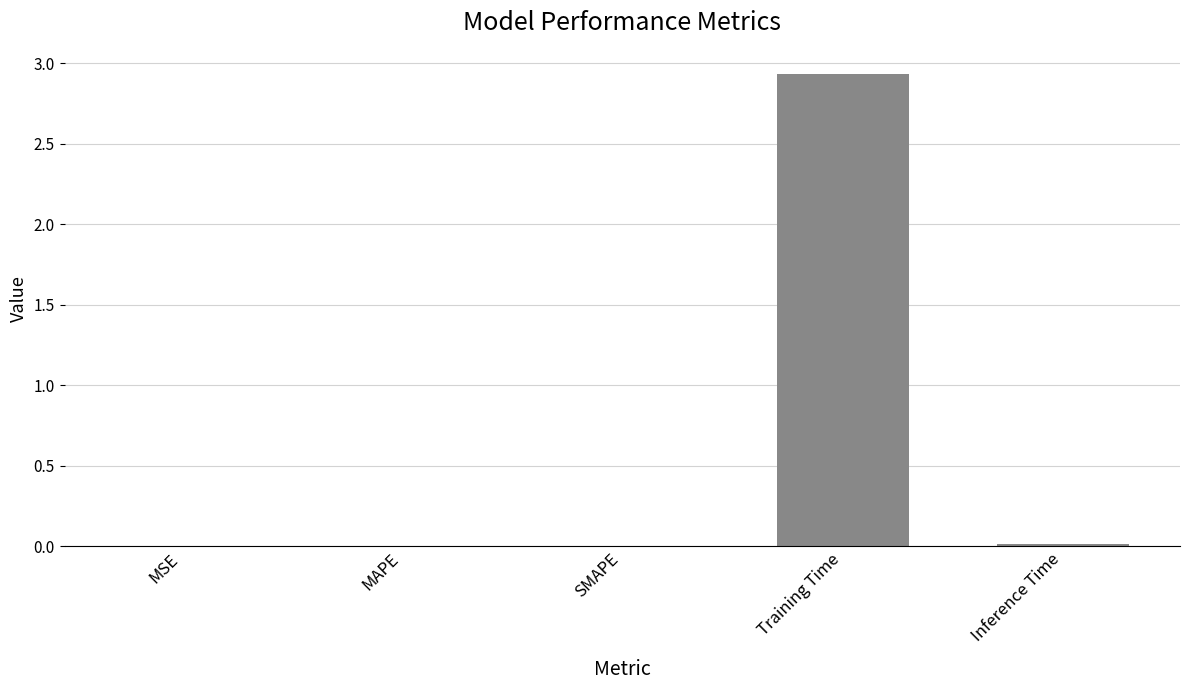

Between MAPE and Training Time, which is larger?

Training Time